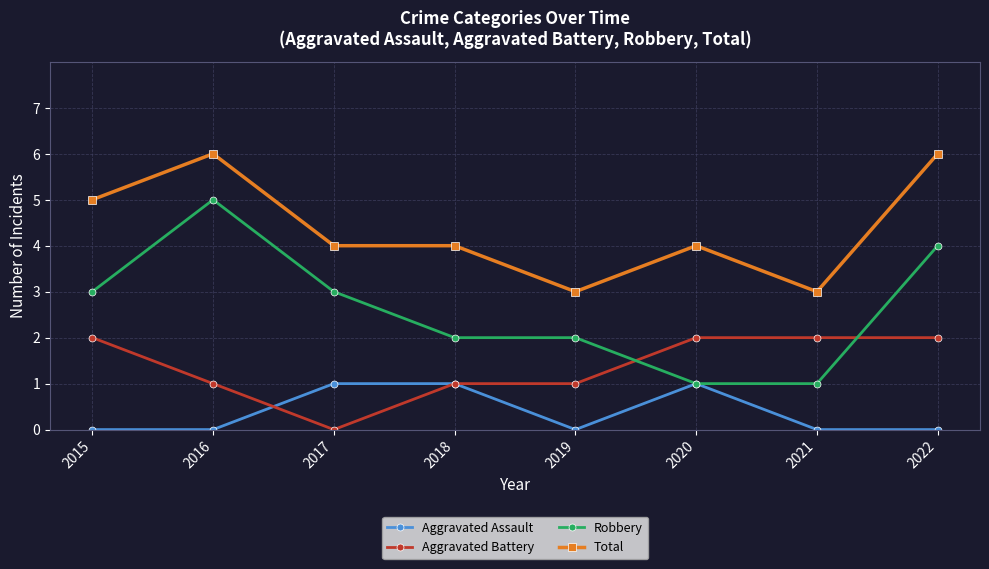

What is the difference between the maximum and minimum values in the Total series?

3